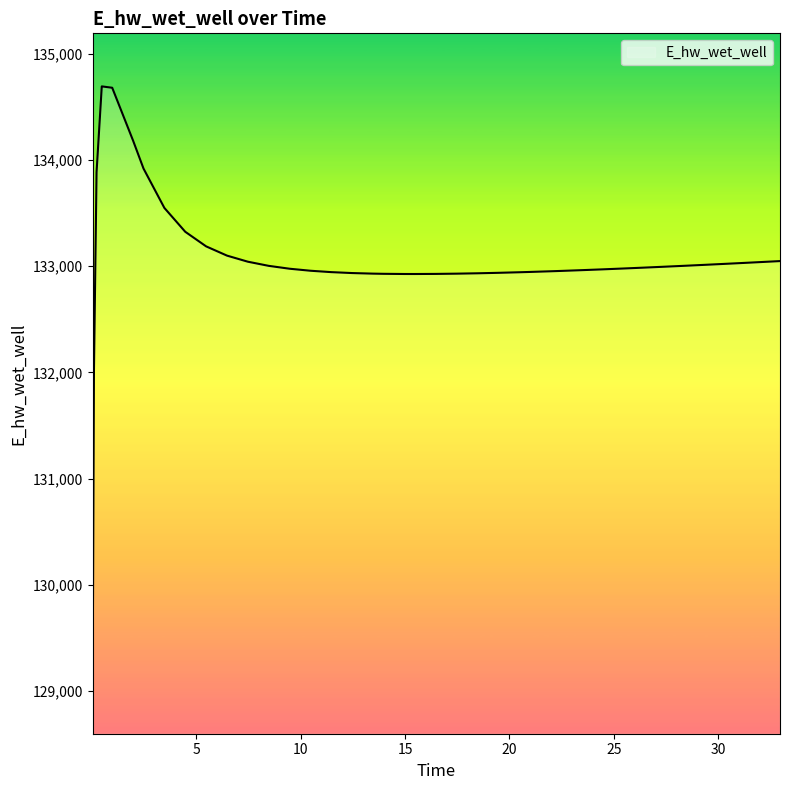

What is the greatest value displayed?

134695.2